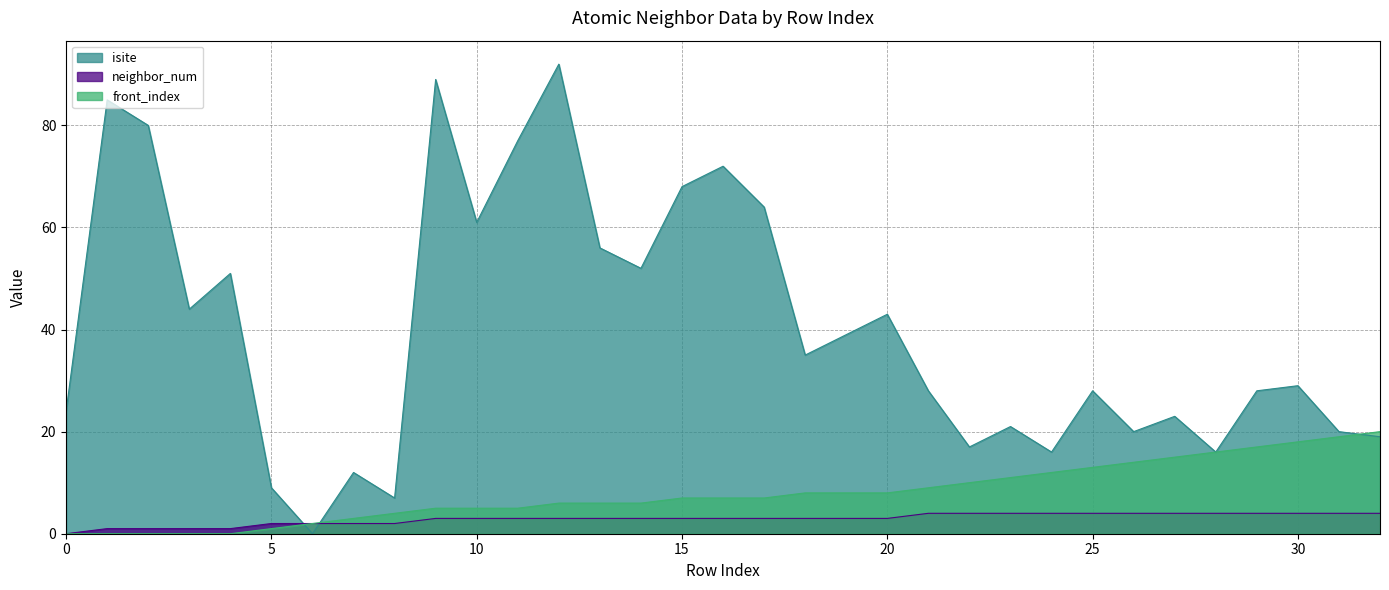

At how many categories does at least one series exceed 4?

32